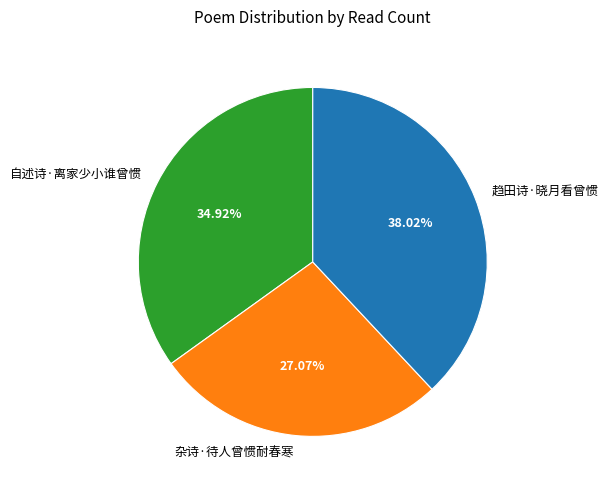

Rank the categories by value from lowest to highest.

杂诗·待人曾惯耐春寒, 自述诗·离家少小谁曾惯, 趋田诗·晓月看曾惯